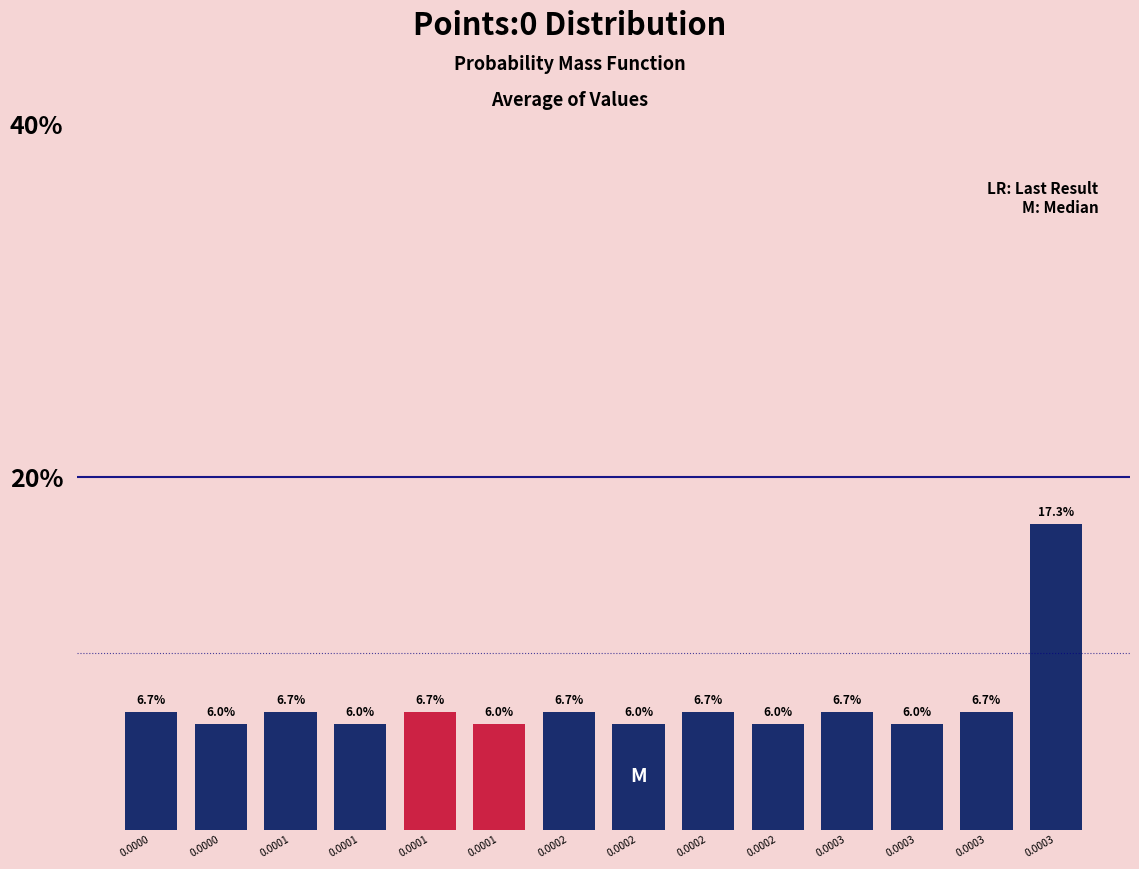

How many data points does each series have?

14